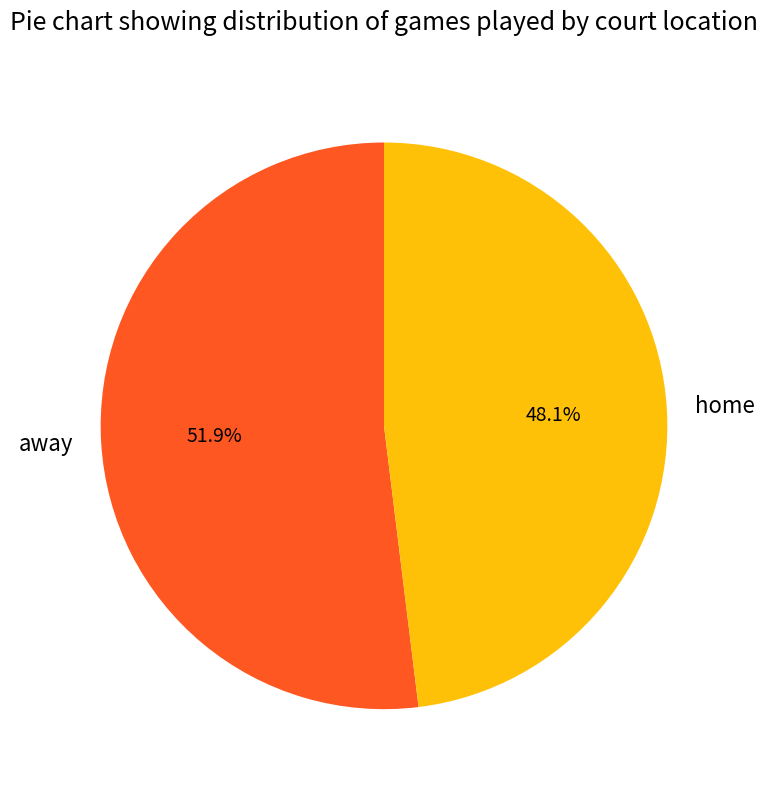

Count the number of slices in the pie.

2